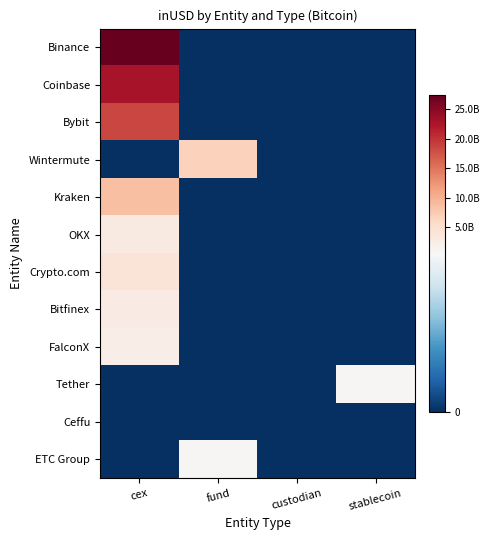

Reading left to right, what are all the values shown in this chart?

Binance: cex=27378093669.5	fund=0.0	custodian=0.0	stablecoin=0.0
Coinbase: cex=22605937983.9	fund=0.0	custodian=0.0	stablecoin=0.0
Bybit: cex=18488792622.3	fund=0.0	custodian=0.0	stablecoin=0.0
Wintermute: cex=0.0	fund=6872399726.0	custodian=0.0	stablecoin=0.0
Kraken: cex=8760925317.0	fund=0.0	custodian=0.0	stablecoin=0.0
OKX: cex=3106877264.6	fund=0.0	custodian=0.0	stablecoin=0.0
Crypto.com: cex=3993675696.9	fund=0.0	custodian=0.0	stablecoin=0.0
Bitfinex: cex=2870189424.4	fund=0.0	custodian=0.0	stablecoin=0.0
FalconX: cex=2452818288.8	fund=0.0	custodian=0.0	stablecoin=0.0
Tether: cex=0.0	fund=0.0	custodian=0.0	stablecoin=1004186688.6
Ceffu: cex=0.0	fund=0.0	custodian=0.0	stablecoin=0.0
ETC Group: cex=0.0	fund=841760384.0	custodian=0.0	stablecoin=0.0